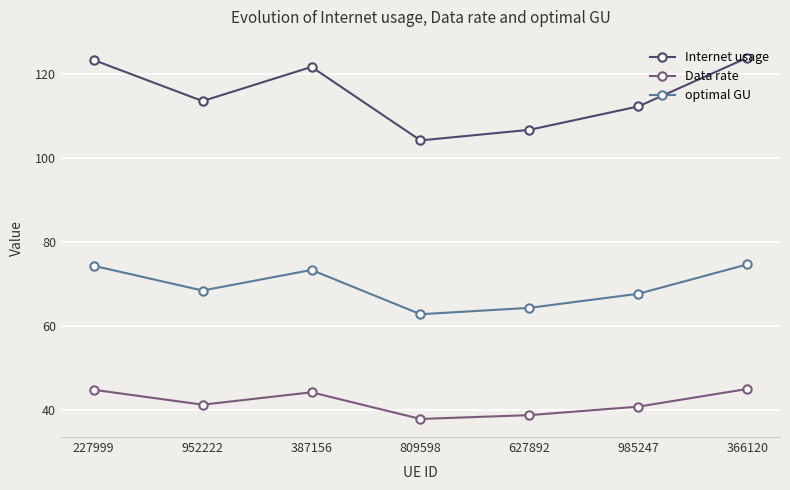

What is the value of the Internet usage point at the 6th from the left?

112.2